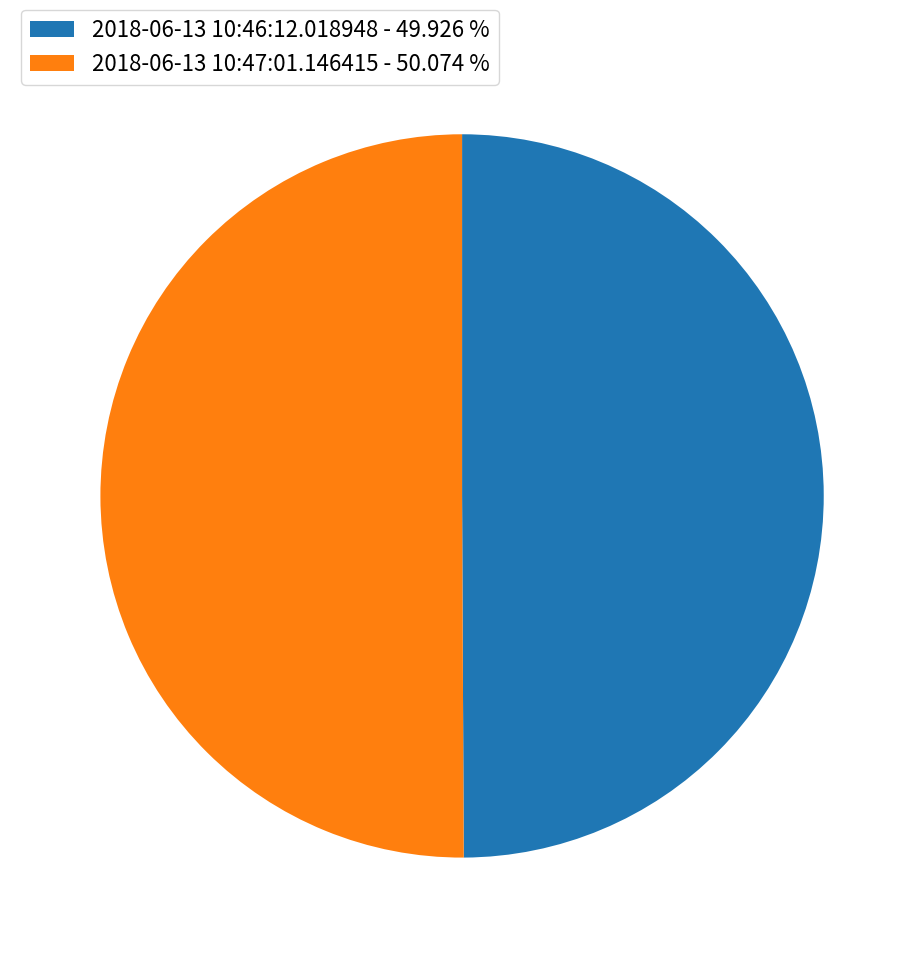

Is the sum of 2018-06-13 10:47:01.146415 and 2018-06-13 10:46:12.018948 greater than half?

Yes